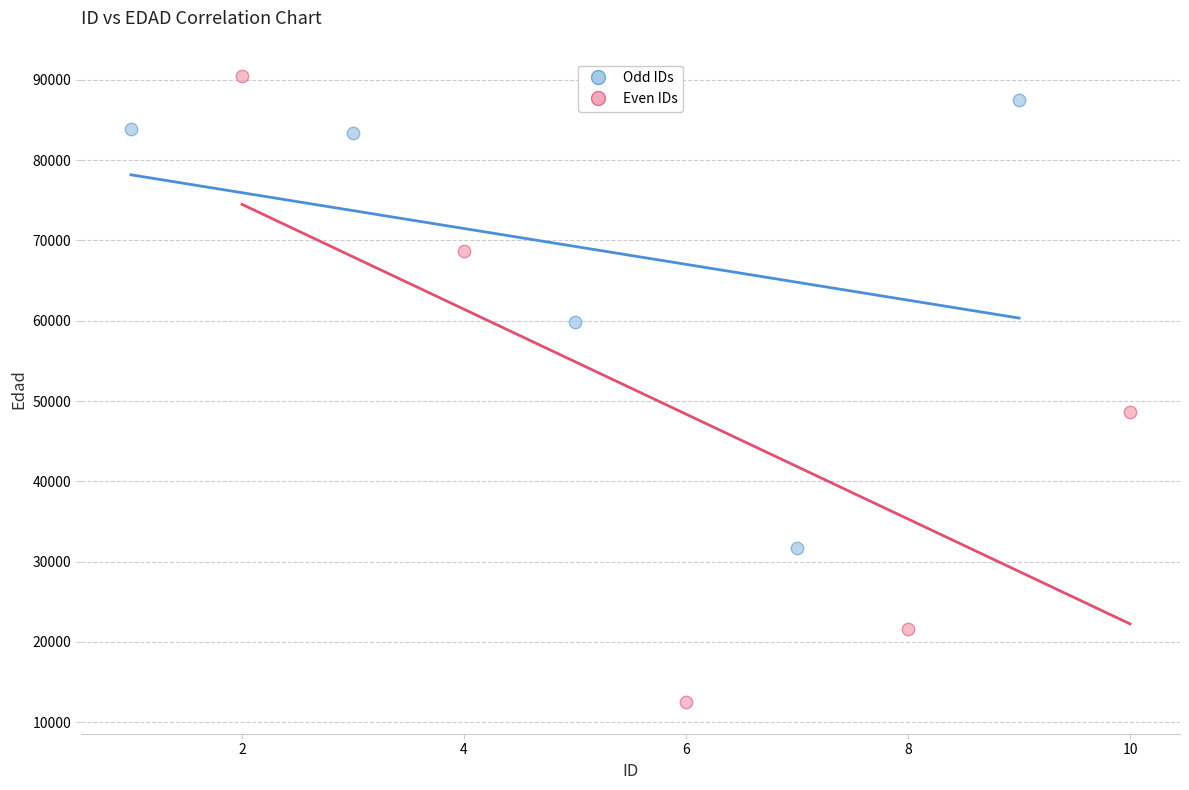

Which series reaches the minimum Y coordinate?

Even IDs